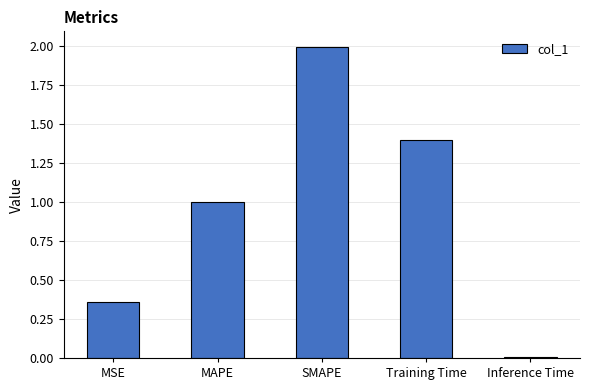

What is the difference between the values at MAPE and SMAPE?

1.0